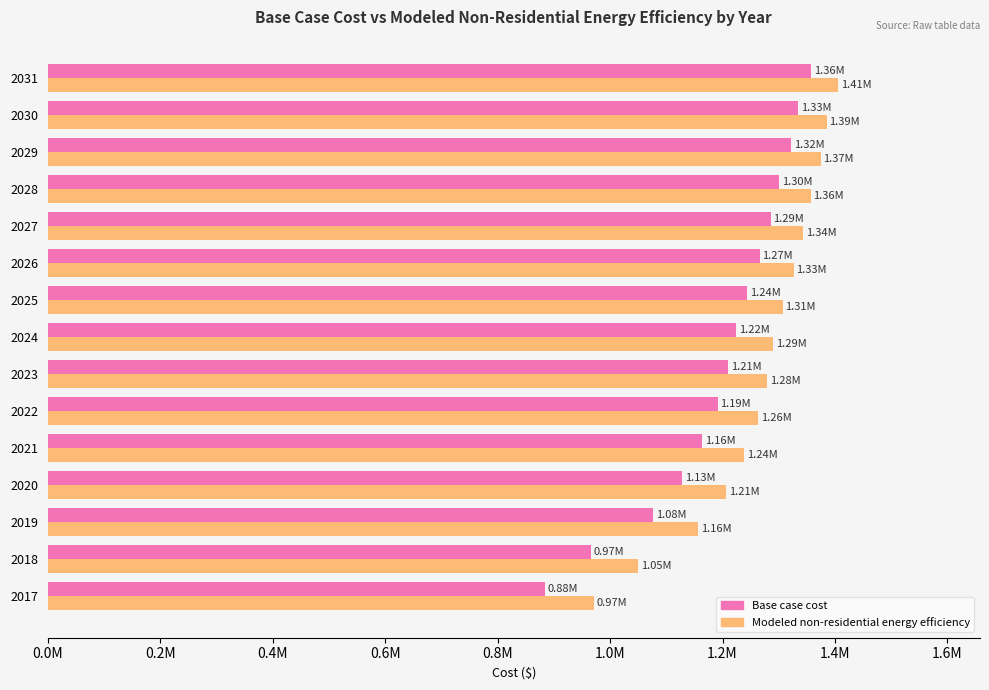

What are all the series names shown in the legend?

Base case cost, Modeled non-residential energy efficiency